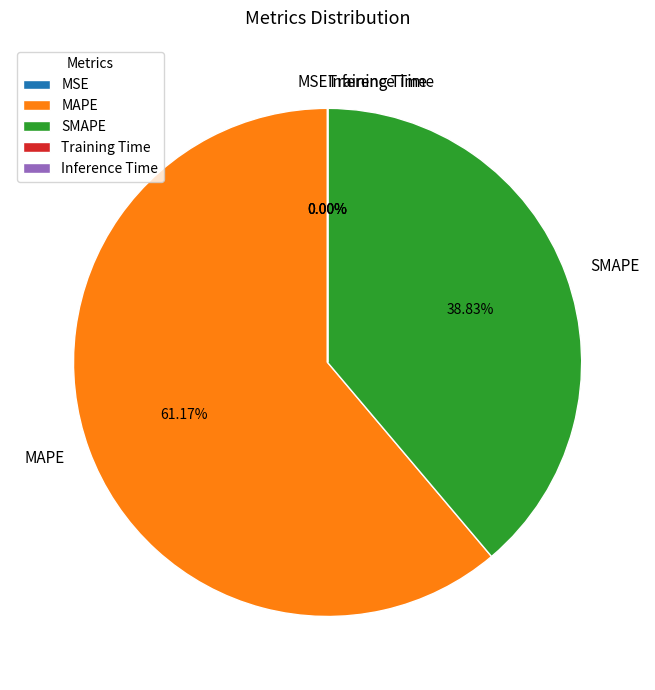

Is MAPE the majority of the pie?

Yes